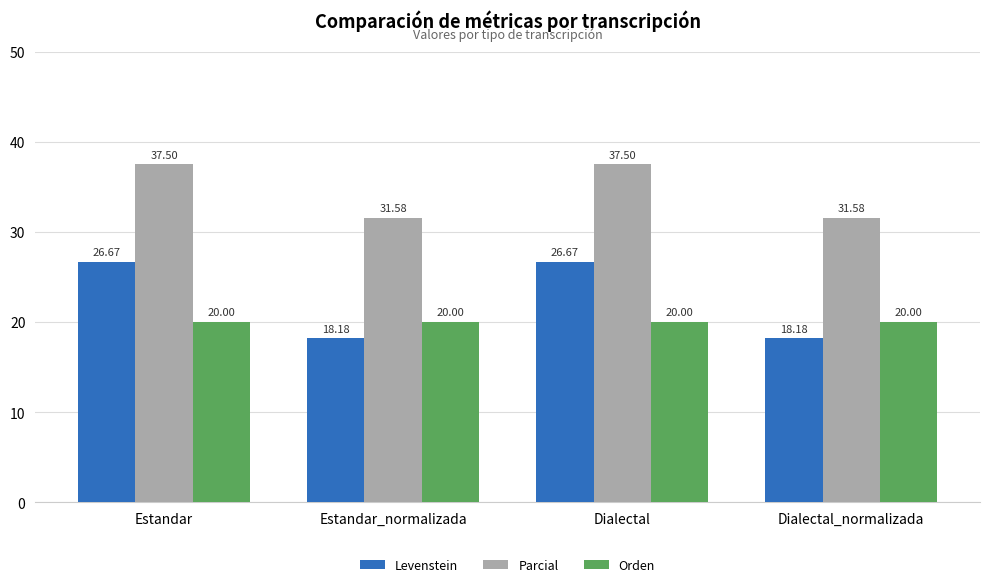

How many data points does each series have?

4